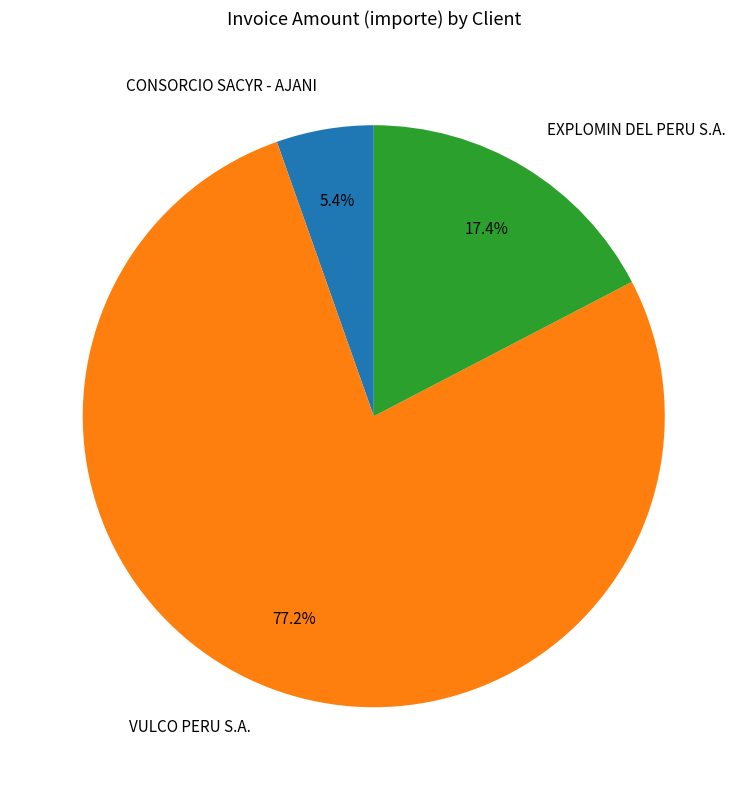

Do EXPLOMIN DEL PERU S.A. and VULCO PERU S.A. together represent more than half of the pie?

Yes